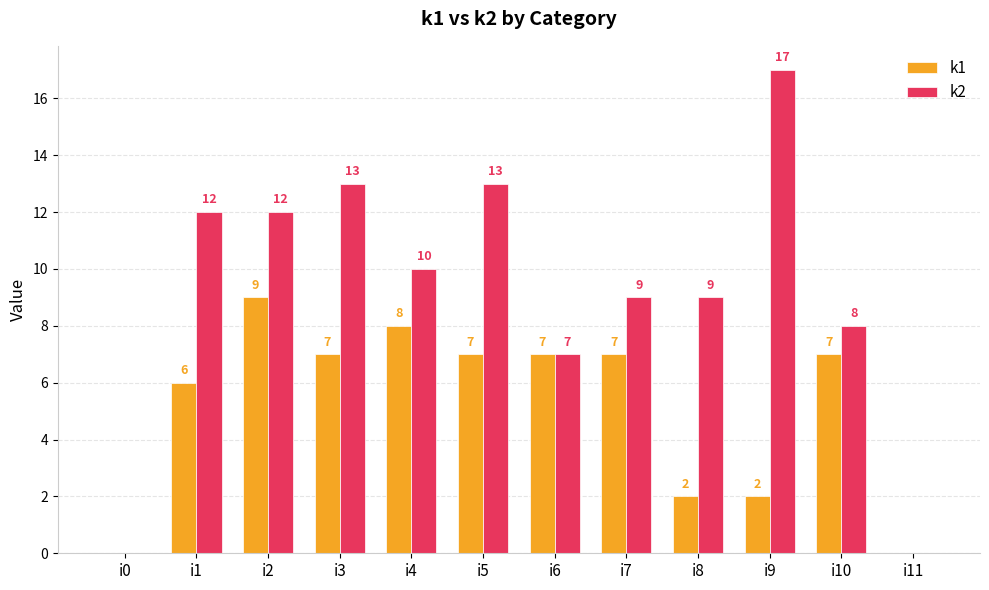

Reading left to right, what are all the values shown in this chart?

k1: i0=0	i1=6	i2=9	i3=7	i4=8	i5=7	i6=7	i7=7	i8=2	i9=2	i10=7	i11=0
k2: i0=0	i1=12	i2=12	i3=13	i4=10	i5=13	i6=7	i7=9	i8=9	i9=17	i10=8	i11=0